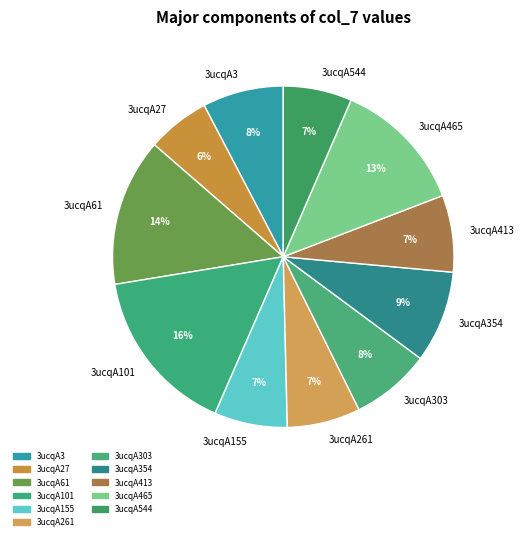

Between 3ucqA3 and 3ucqA101, which is larger?

3ucqA101